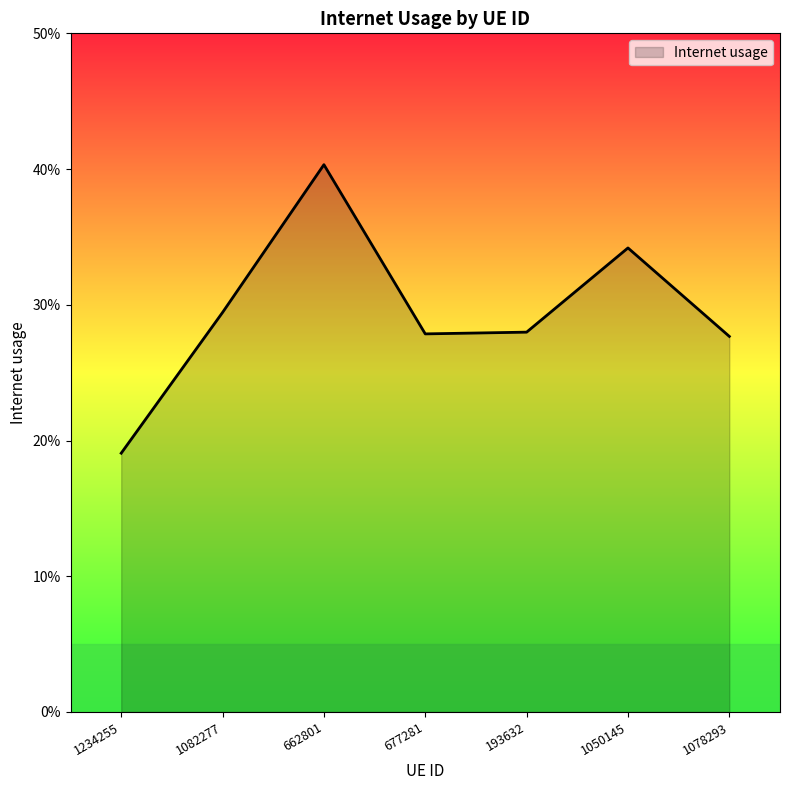

Reading left to right, extract all data points from this chart.

1234255=0.2	1082277=0.3	662801=0.4	677281=0.3	193632=0.3	1050145=0.3	1078293=0.3